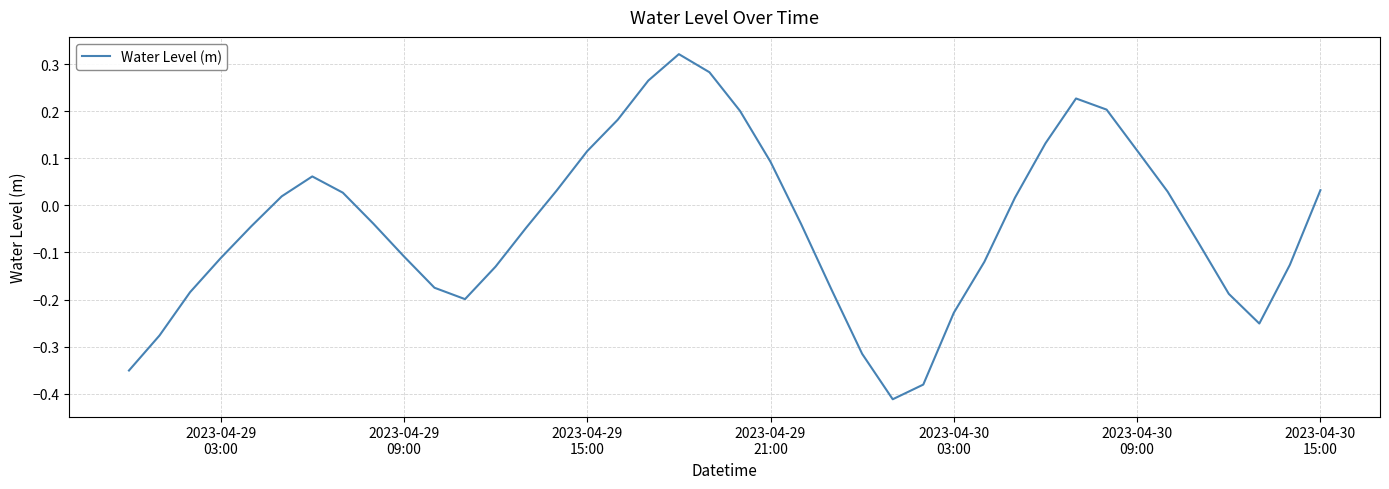

What is the difference between the maximum and minimum values?

0.7